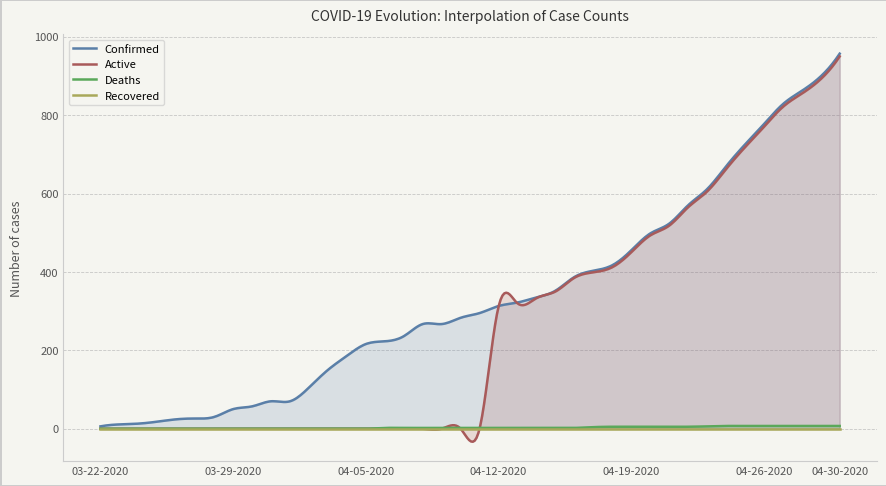

What is the lowest value of the Active series?

-33.2